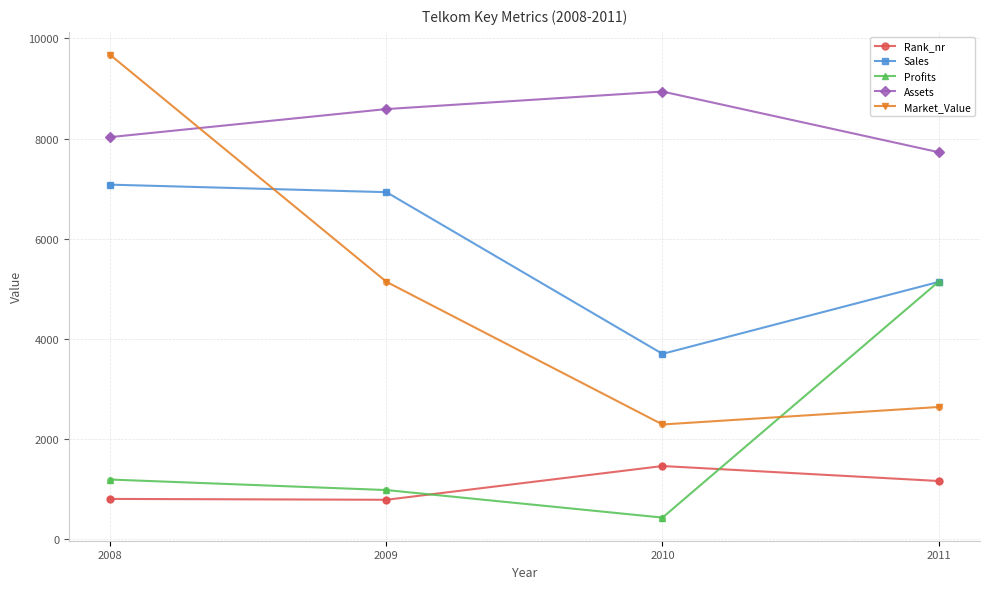

What is the difference between the highest and lowest values at 2009?

7804.0